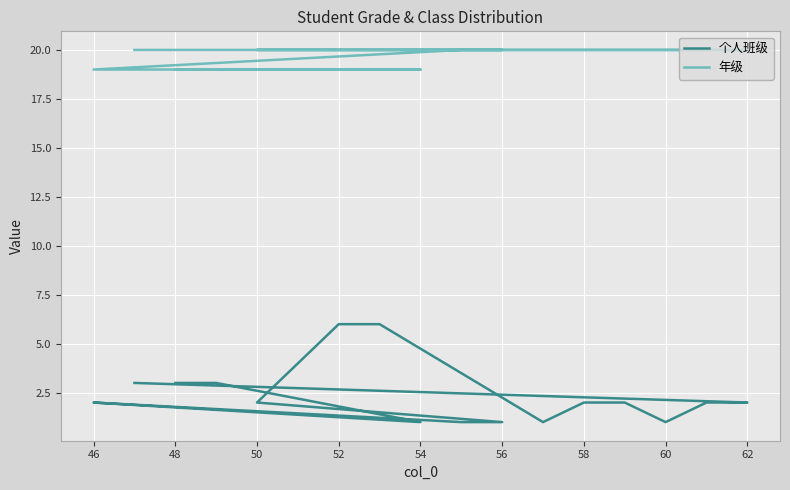

How many categories are shown in the chart?

17